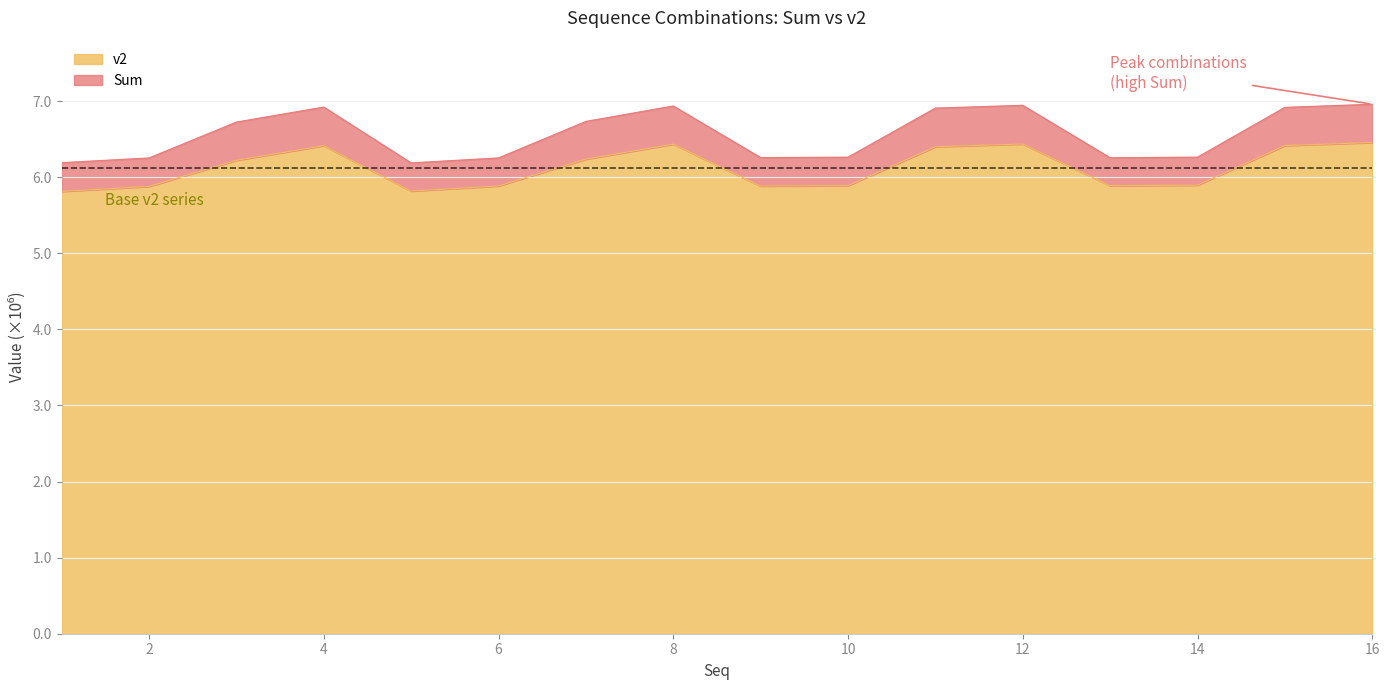

Which category has the lowest value in the Sum series?

5